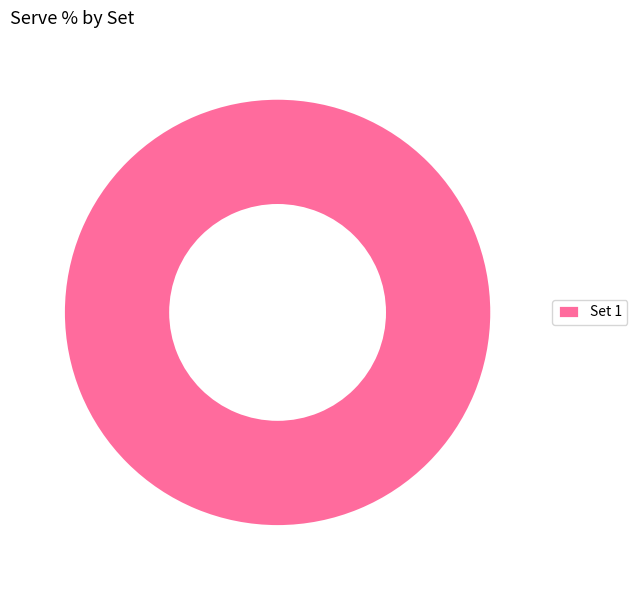

Is it true that Set 1 is 100% of the pie?

True